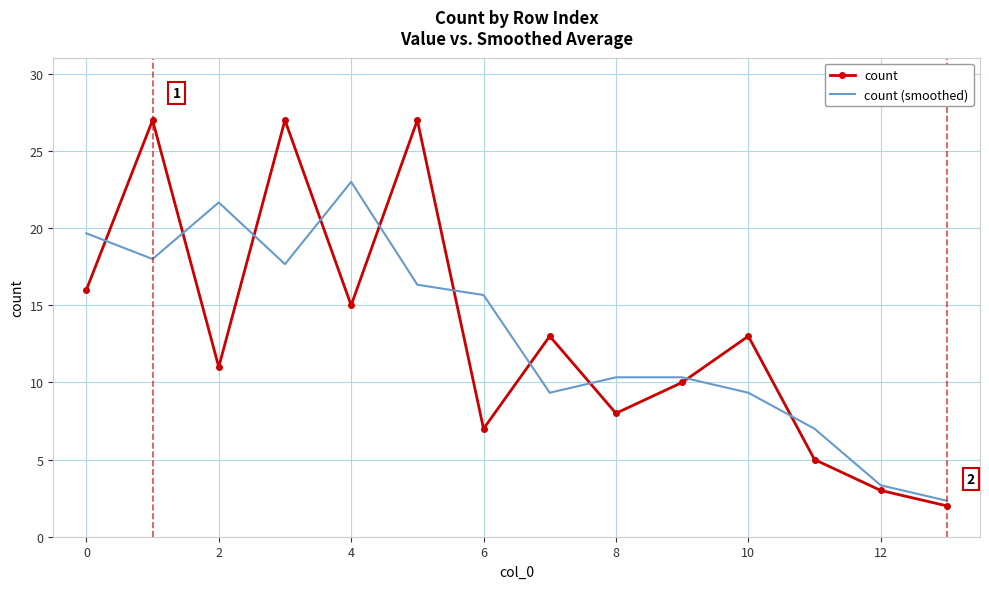

Which series has the widest spread of values?

count